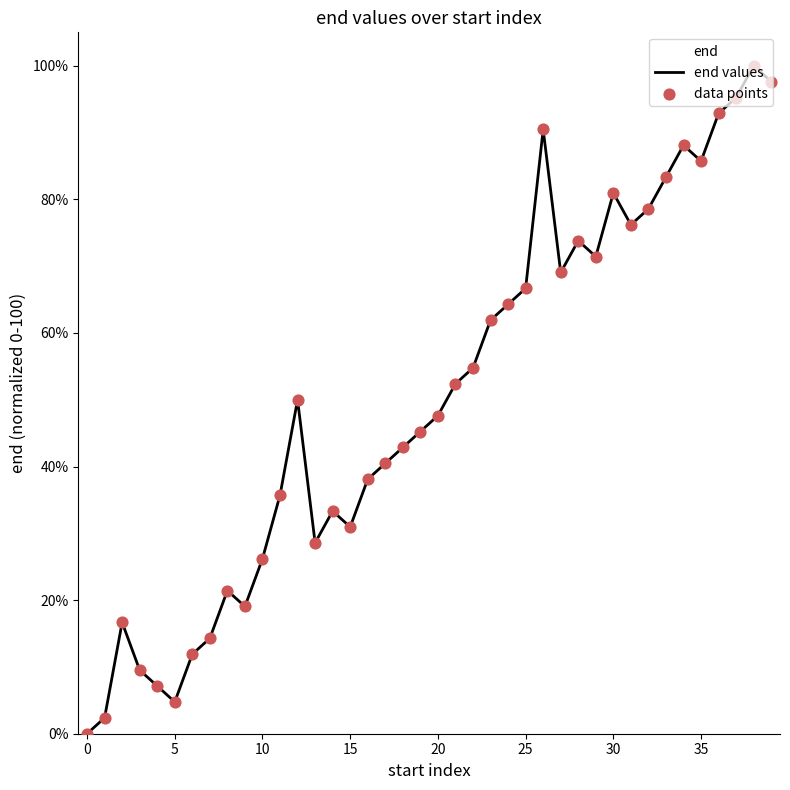

Which series has the widest spread of Y values?

end values